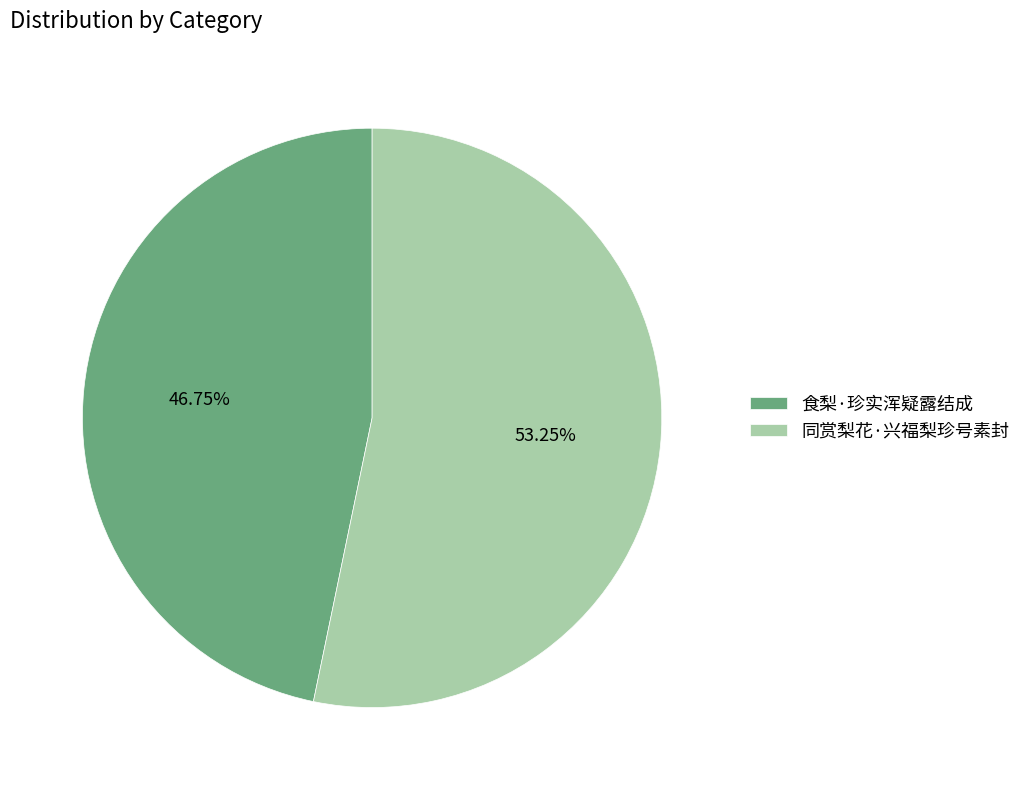

The 同赏梨花·兴福梨珍号素封 slice represents 53% of the pie. True or false?

True